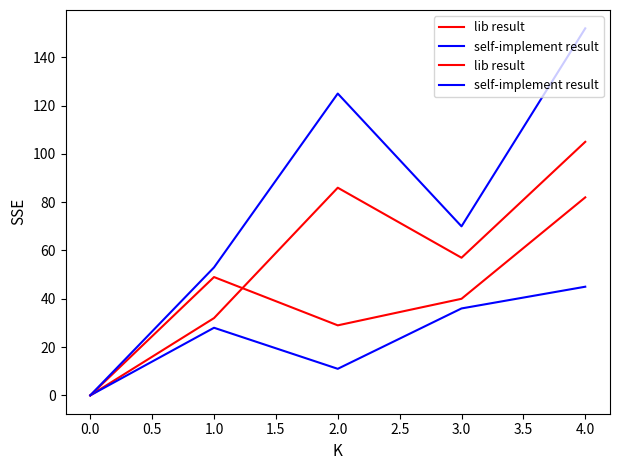

Is it true that lib result equals 79 at 1.0?

False